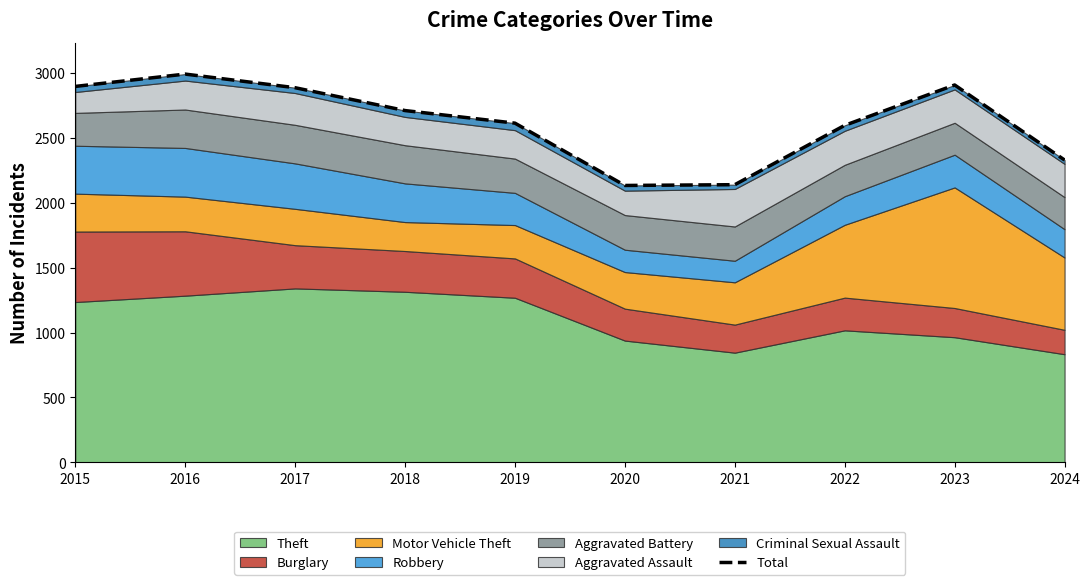

What is the change in value from 2015 to 2024?

-567